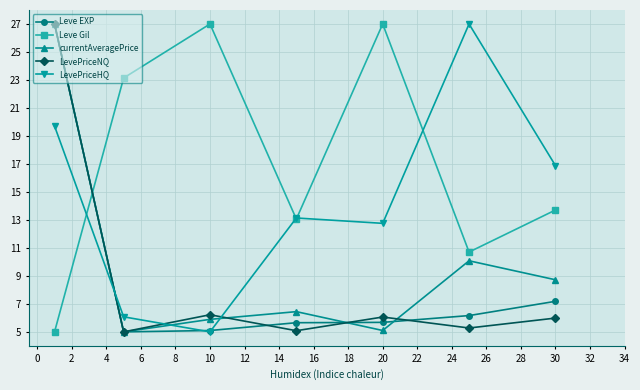

At how many categories does at least one series exceed 25?

4